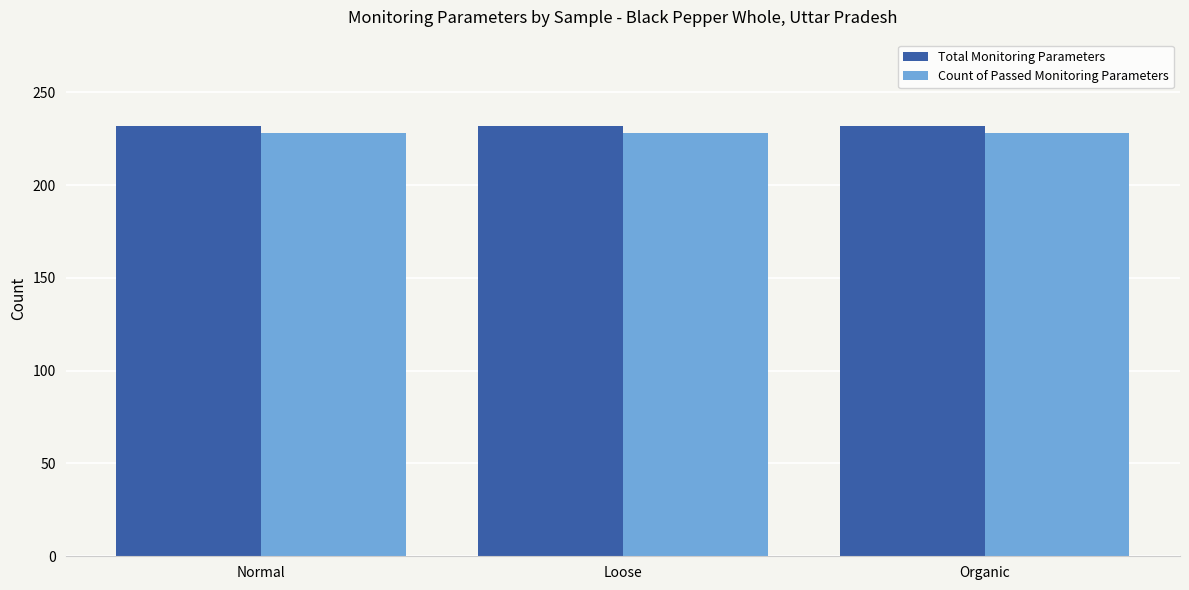

Is it true that Count of Passed Monitoring Parameters equals 341 at Organic?

False